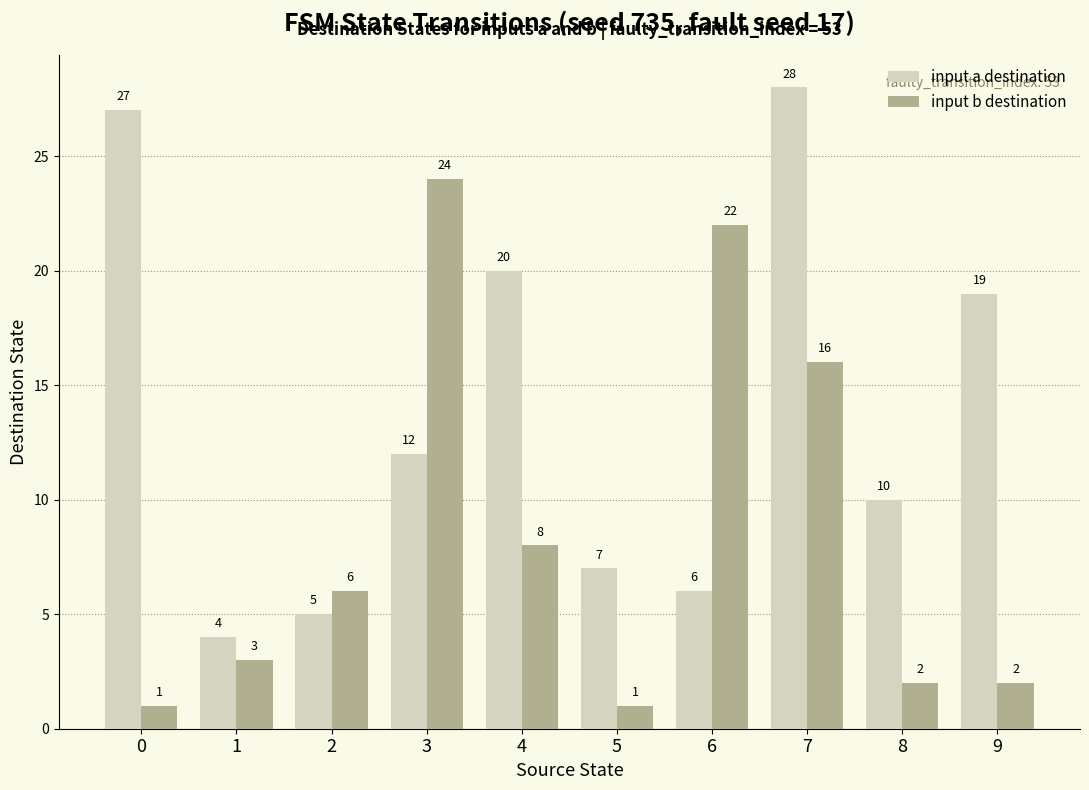

True or false: input a destination has a value of 3 at 2.

False